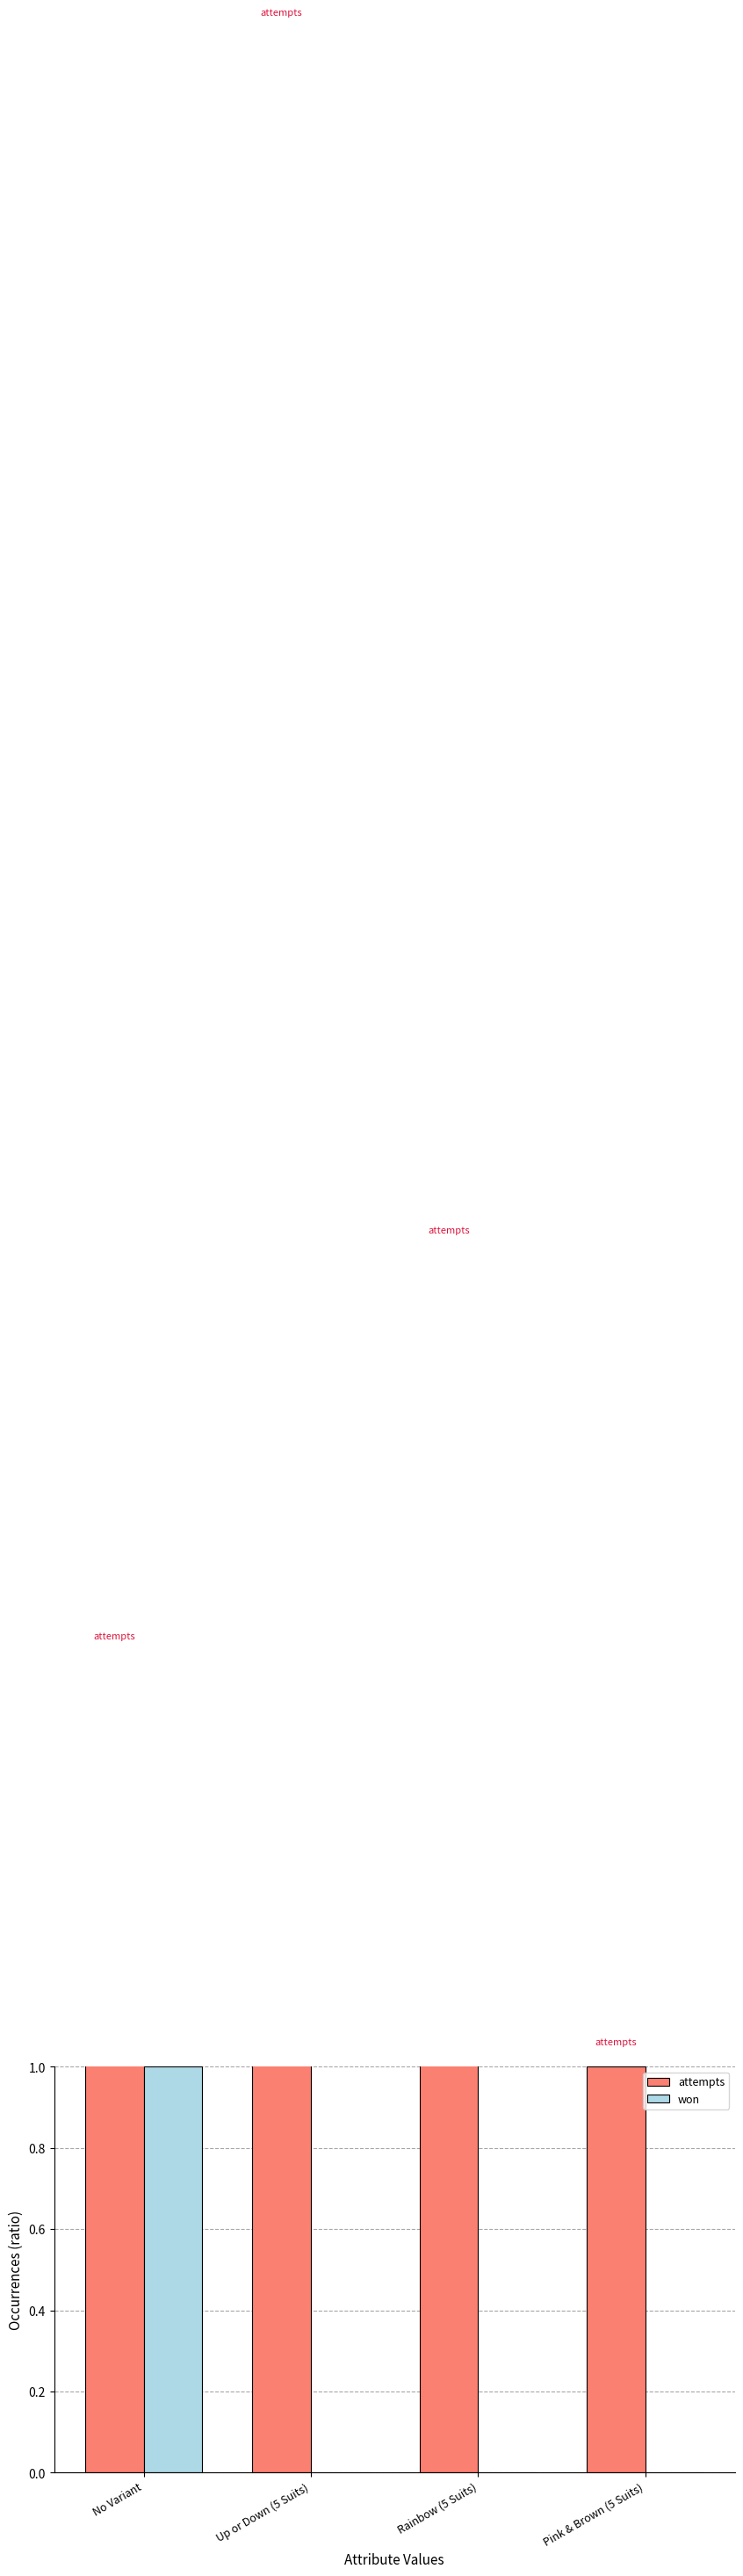

How many series are shown in this chart?

2